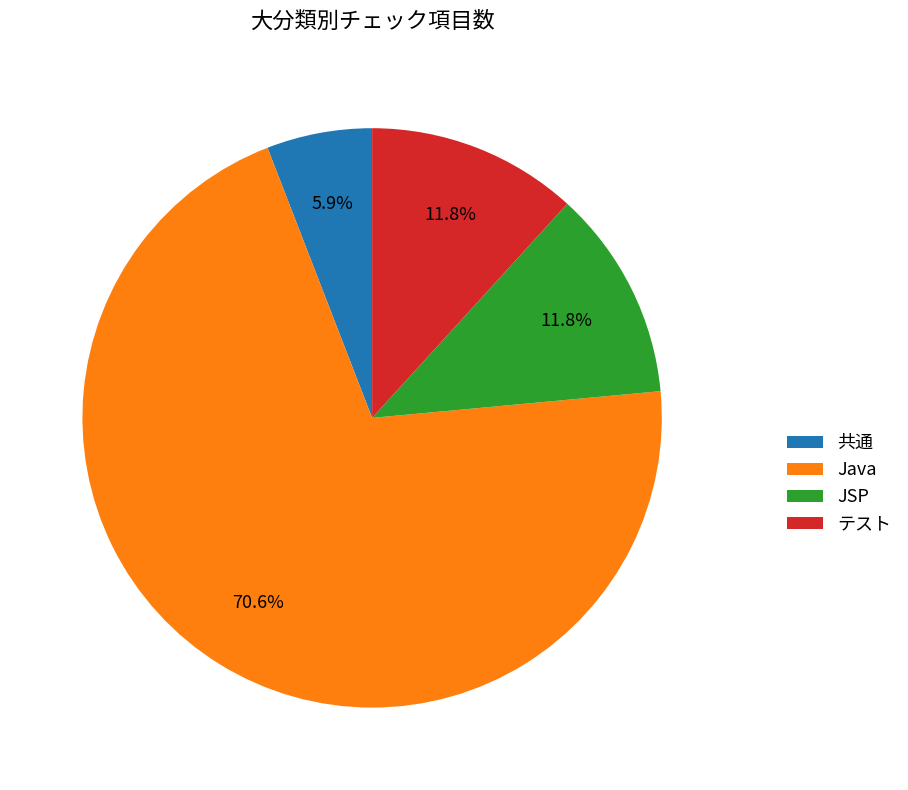

Approximately how many times larger is the value at 共通 compared to JSP?

0.5